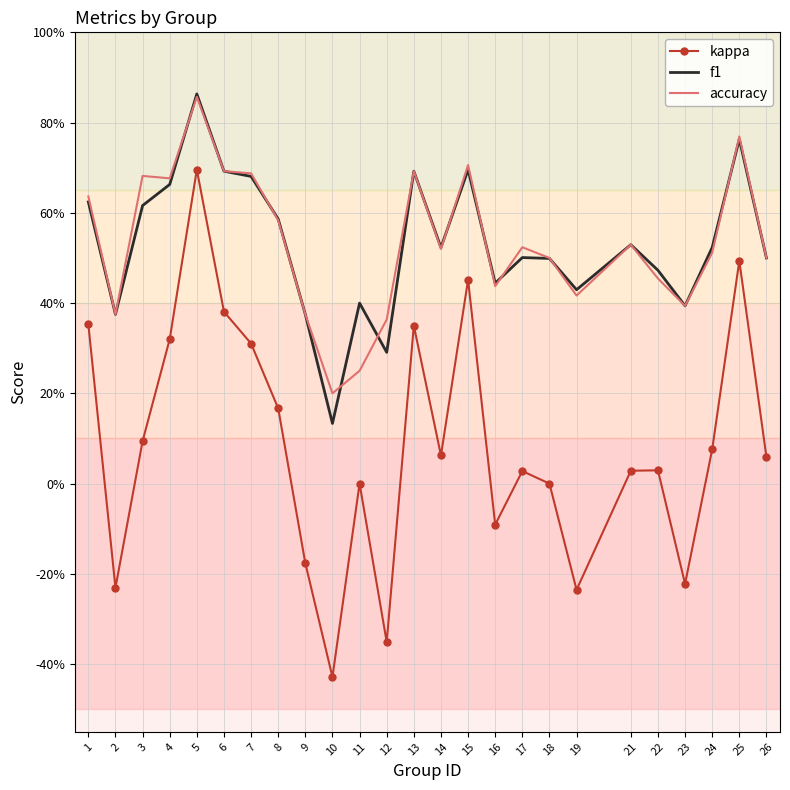

Where is the first local maximum for f1?

5